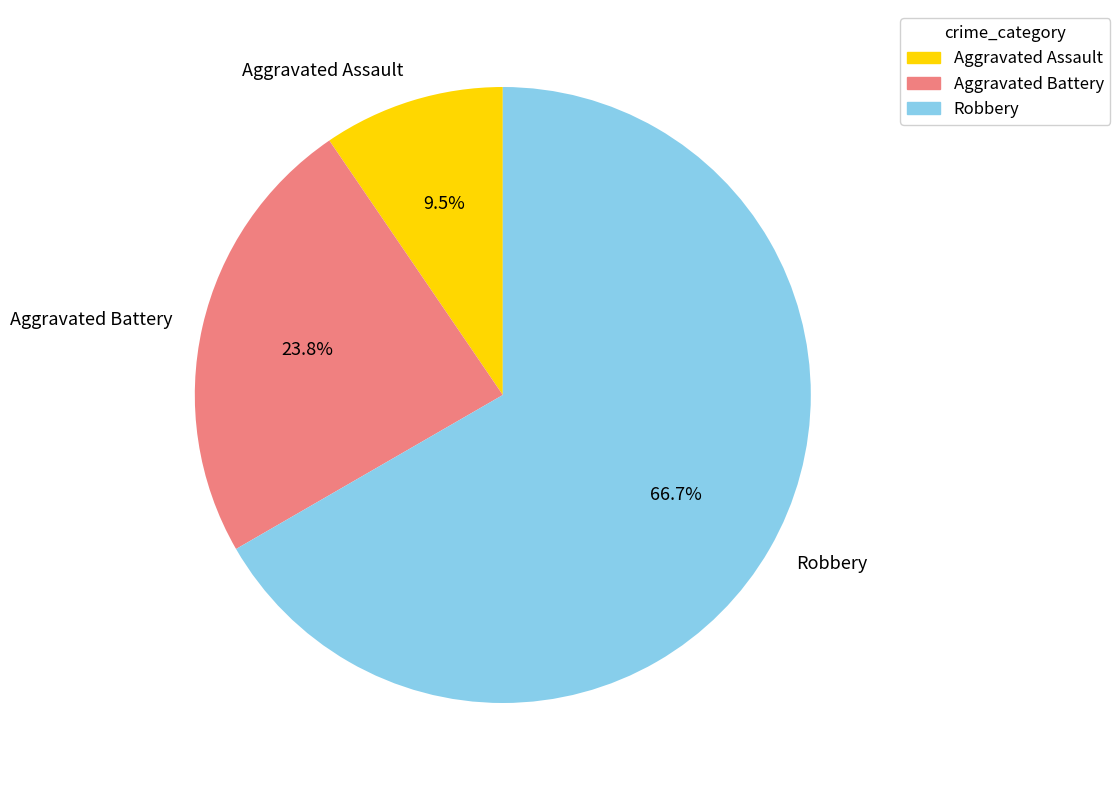

What is the ratio of the value at Aggravated Battery to the value at Aggravated Assault?

2.5